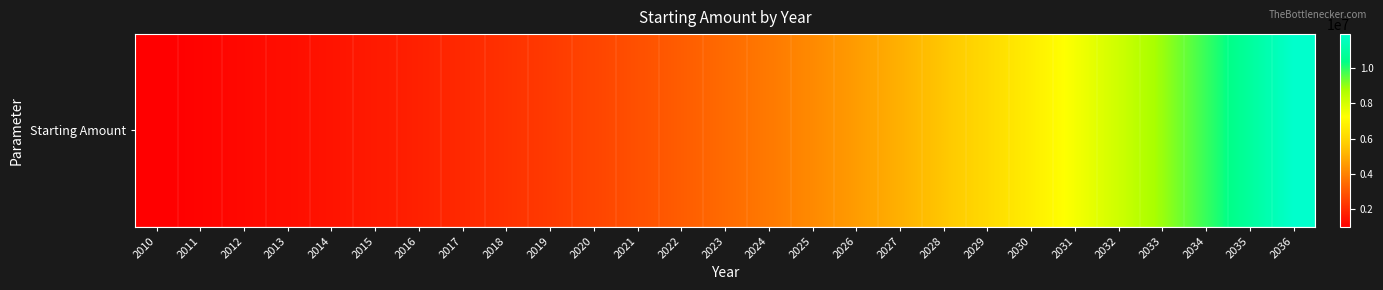

Approximately how many times larger is the value at 2036 compared to 2024?

3.1